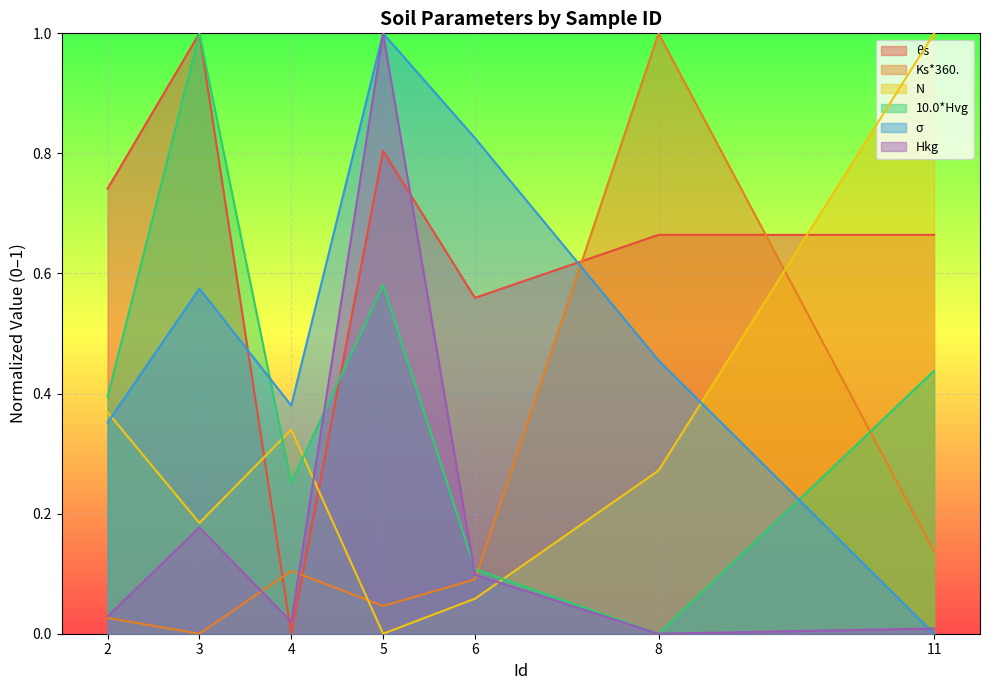

True or false: N and Ks*360. cross at least once.

True